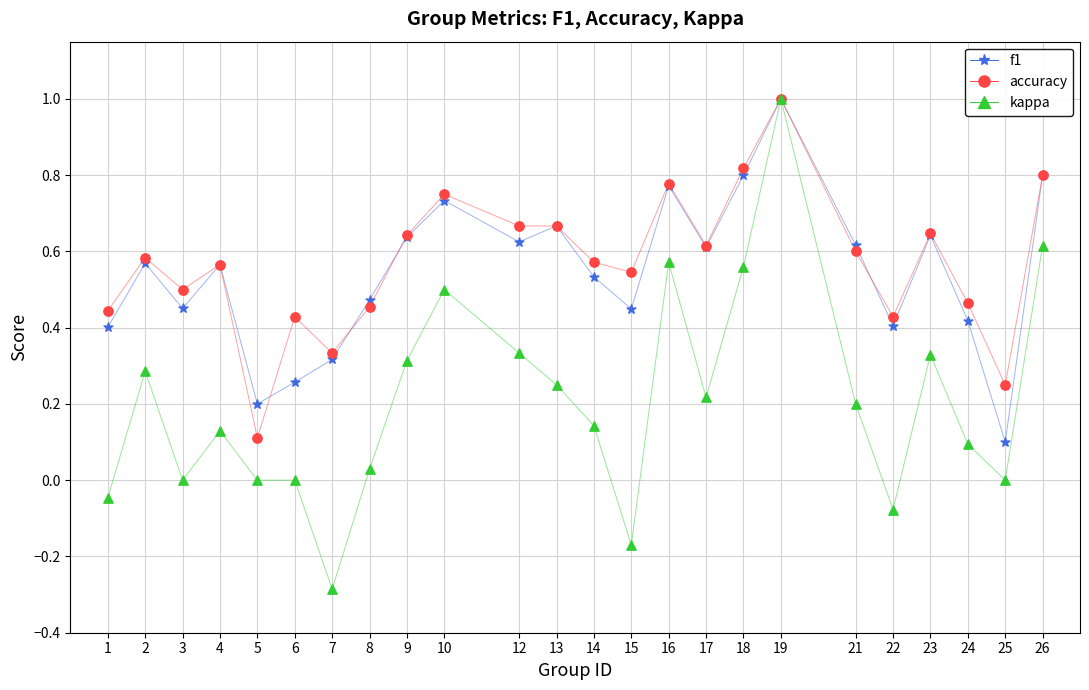

What are all the series names shown in the legend?

f1, accuracy, kappa